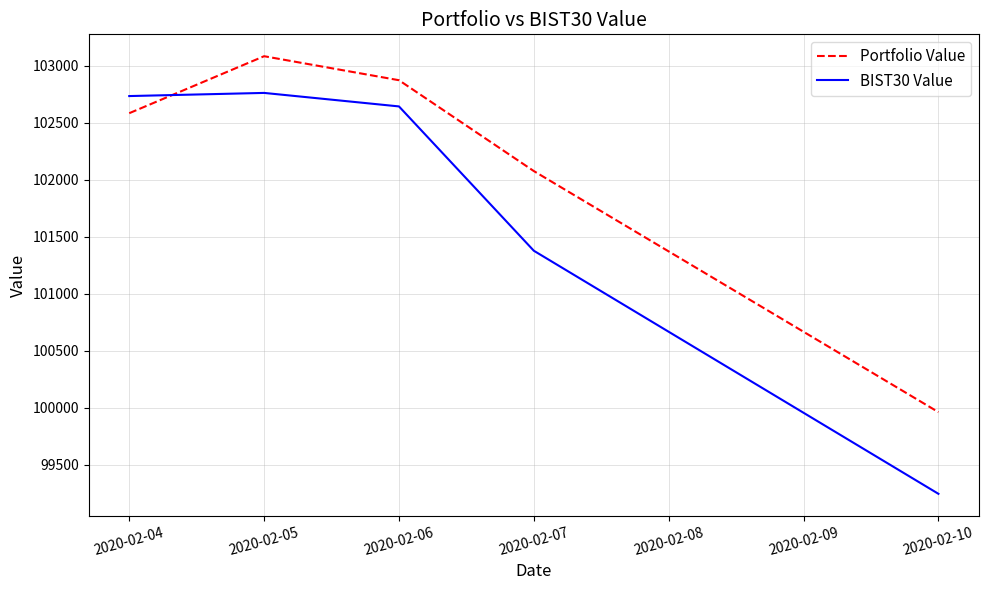

Count the number of data series in this chart.

2